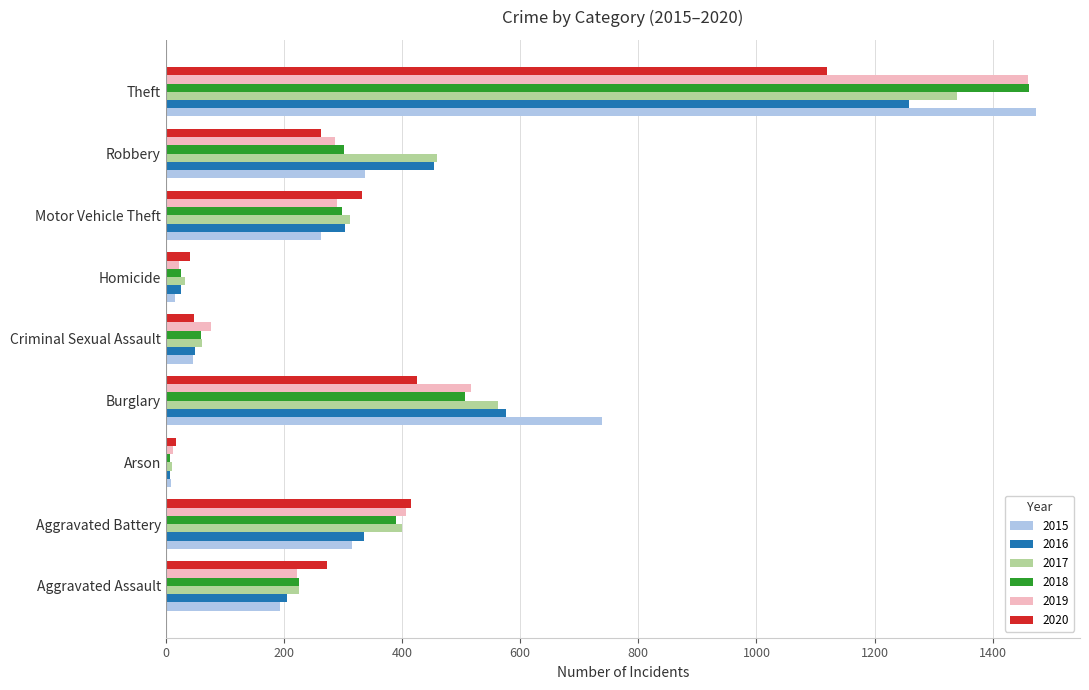

What is the highest value of the 2016 series?

1259